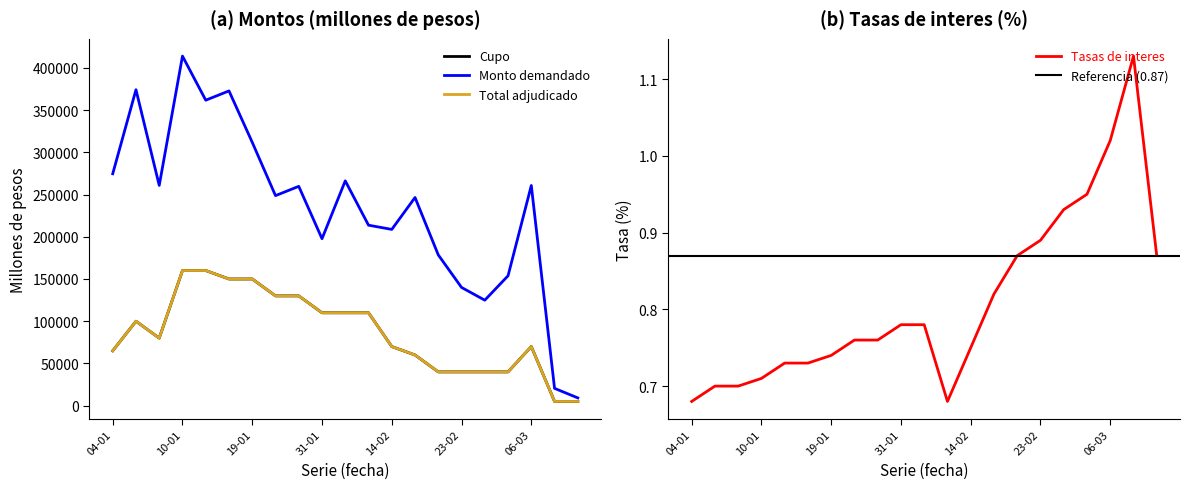

What position from the left is 17-01?

6